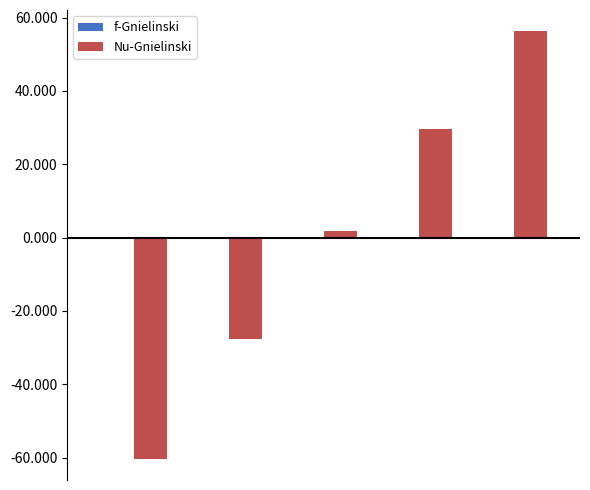

What is the greatest value displayed?

56.2